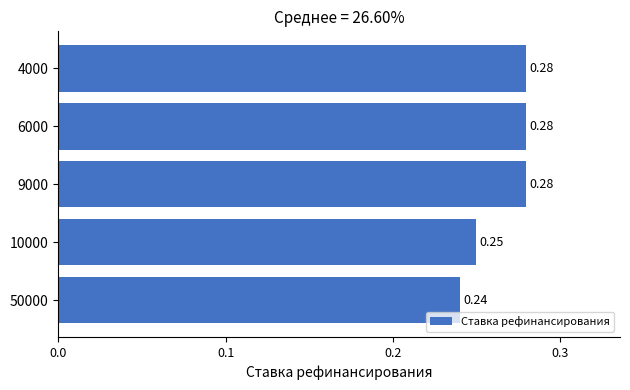

Which has a higher value, 4000 or 10000?

4000